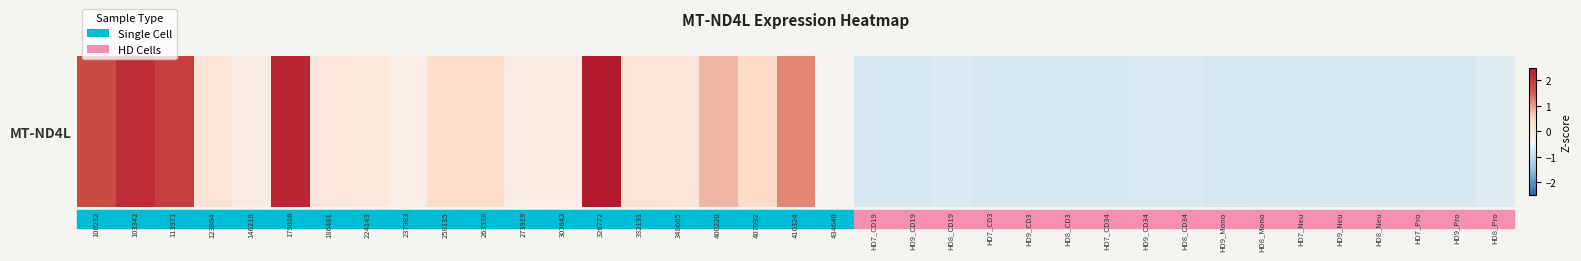

The value at HD9_CD19 is -0.8. True or false?

True